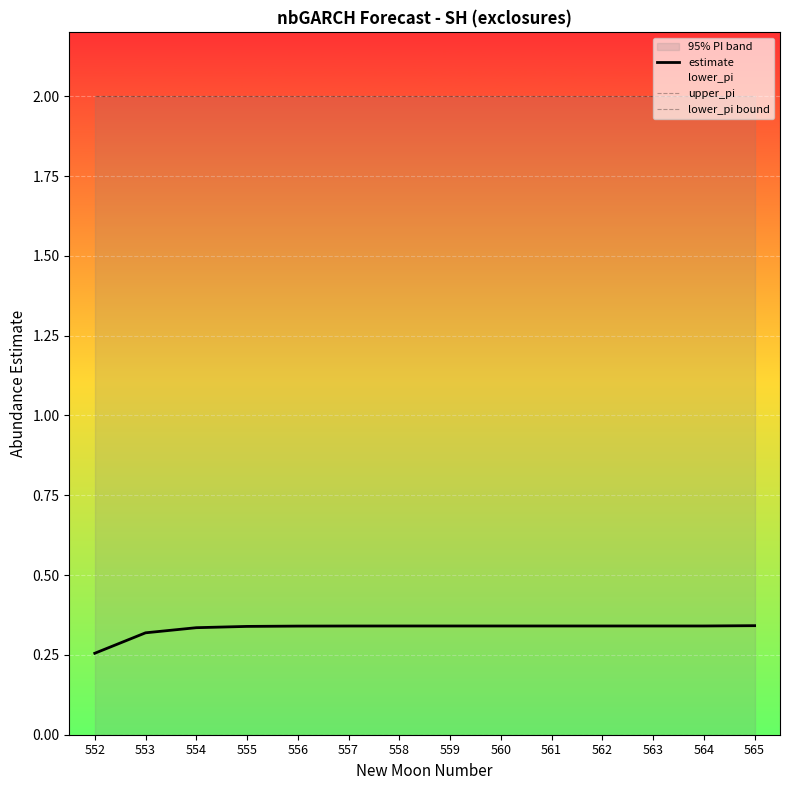

How many distinct data groups are displayed?

3